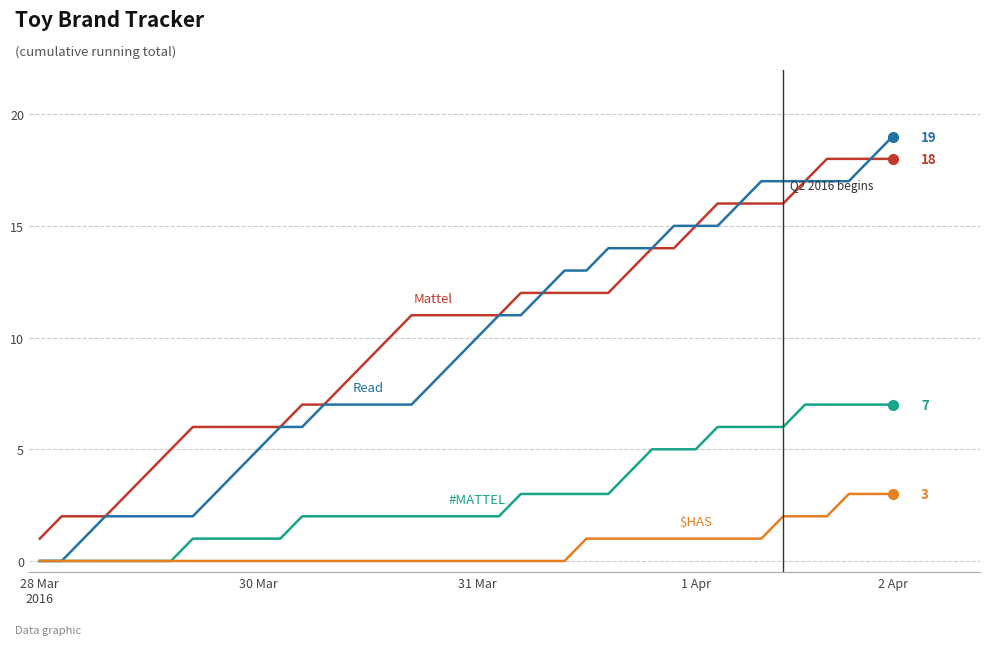

What is the maximum value shown in the chart?

19